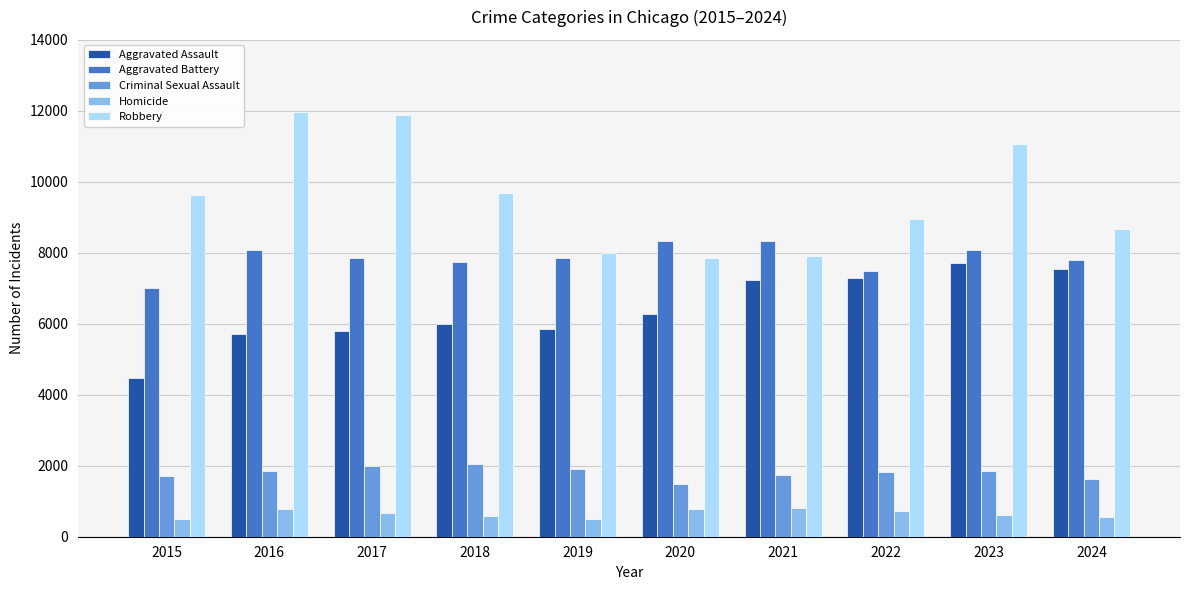

How many categories are shown in the chart?

10